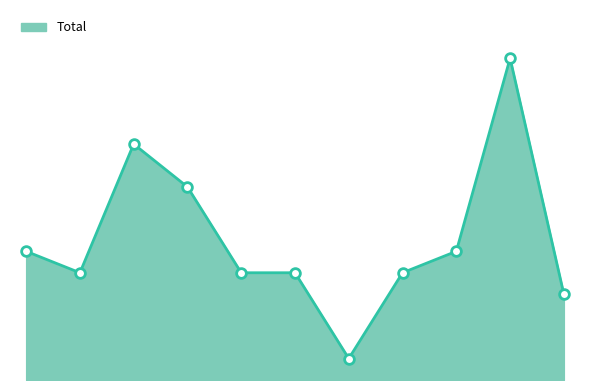

Rank the categories by value from lowest to highest.

2021, 2025, 2016, 2019, 2020, 2022, 2015, 2023, 2018, 2017, 2024